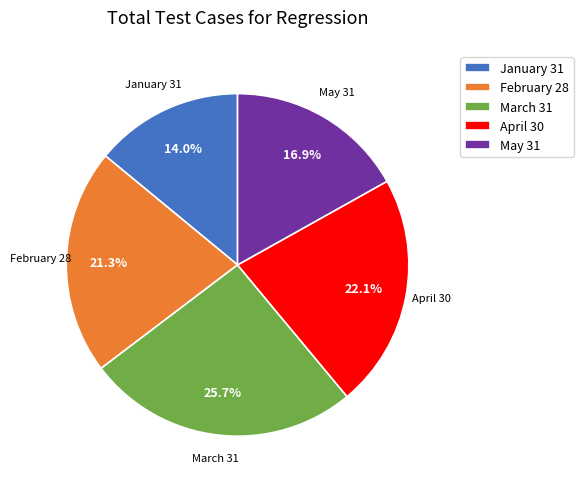

How many slices are in this pie chart?

5